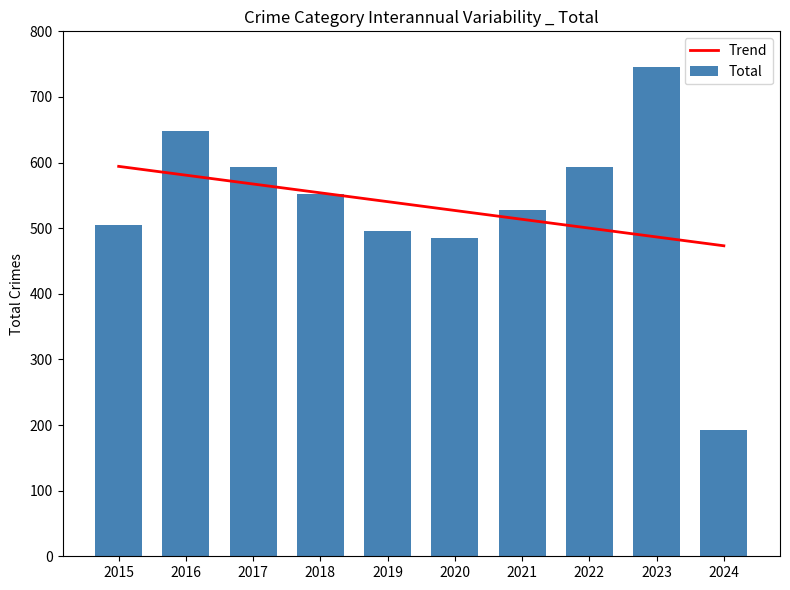

Are the bars horizontal?

No